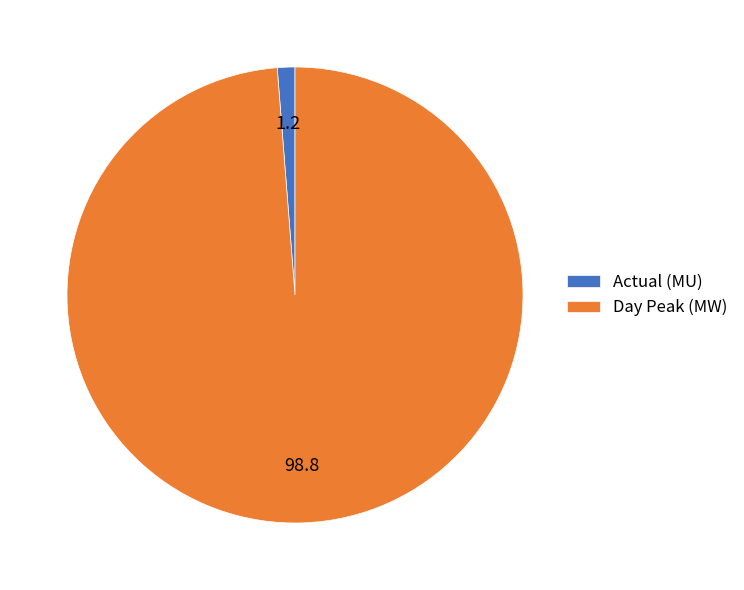

Do Day Peak (MW) and Actual (MU) together represent more than half of the pie?

Yes